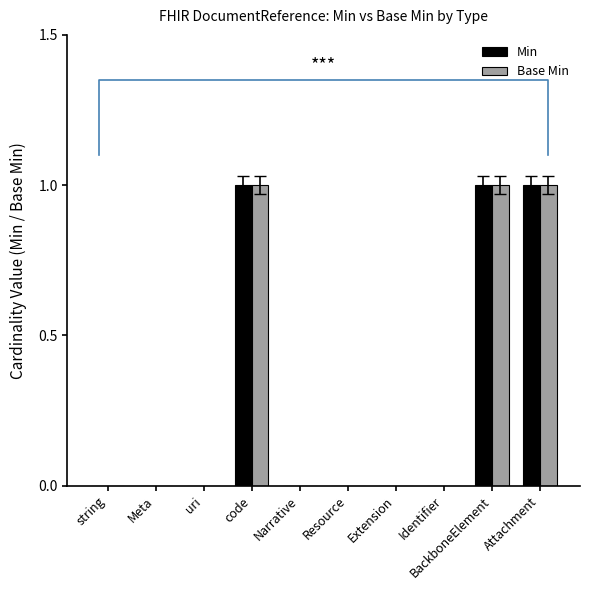

What is the difference between the maximum and minimum values in the Min series?

1